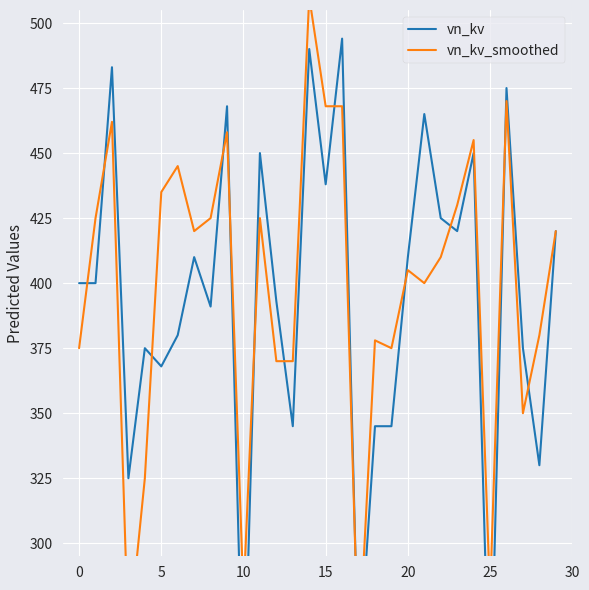

Which series has the largest total across all categories?

vn_kv_smoothed